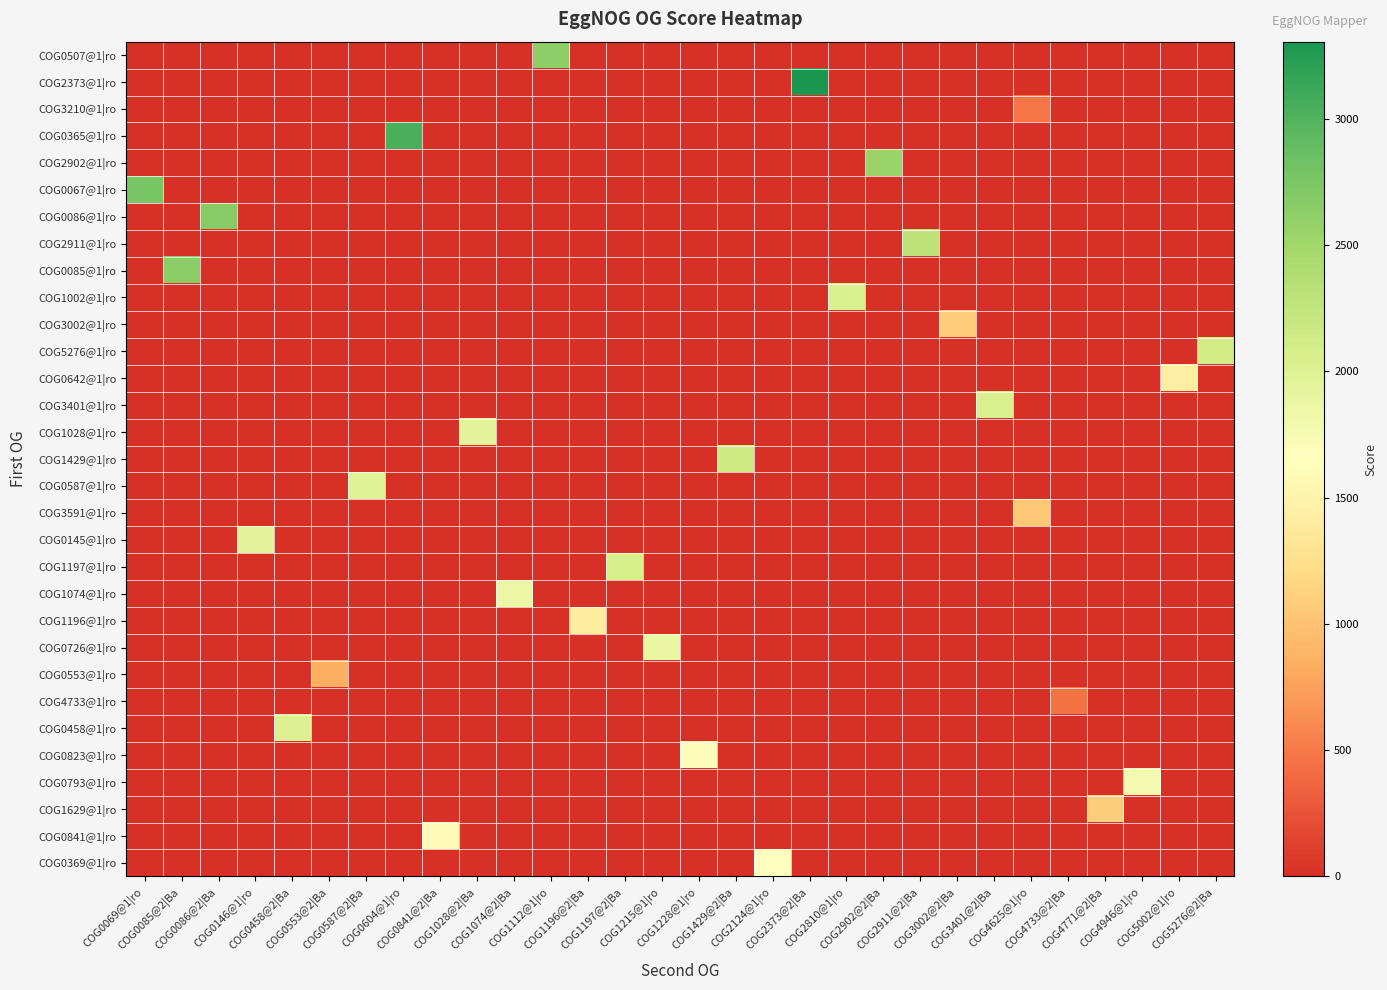

Reading left to right, transcribe all the data shown in this chart.

row_0: 0	0	0	0	0	0	0	0	0	0	0	2630	0	0	0	0	0	0	0	0	0	0	0	0	0	0	0	0	0	0
row_1: 0	0	0	0	0	0	0	0	0	0	0	0	0	0	0	0	0	0	3306	0	0	0	0	0	0	0	0	0	0	0
row_2: 0	0	0	0	0	0	0	0	0	0	0	0	0	0	0	0	0	0	0	0	0	0	0	0	477	0	0	0	0	0
row_3: 0	0	0	0	0	0	0	3042	0	0	0	0	0	0	0	0	0	0	0	0	0	0	0	0	0	0	0	0	0	0
row_4: 0	0	0	0	0	0	0	0	0	0	0	0	0	0	0	0	0	0	0	0	2553	0	0	0	0	0	0	0	0	0
row_5: 2768	0	0	0	0	0	0	0	0	0	0	0	0	0	0	0	0	0	0	0	0	0	0	0	0	0	0	0	0	0
row_6: 0	0	2675	0	0	0	0	0	0	0	0	0	0	0	0	0	0	0	0	0	0	0	0	0	0	0	0	0	0	0
row_7: 0	0	0	0	0	0	0	0	0	0	0	0	0	0	0	0	0	0	0	0	0	2278	0	0	0	0	0	0	0	0
row_8: 0	2658	0	0	0	0	0	0	0	0	0	0	0	0	0	0	0	0	0	0	0	0	0	0	0	0	0	0	0	0
row_9: 0	0	0	0	0	0	0	0	0	0	0	0	0	0	0	0	0	0	0	2050	0	0	0	0	0	0	0	0	0	0
row_10: 0	0	0	0	0	0	0	0	0	0	0	0	0	0	0	0	0	0	0	0	0	0	1088	0	0	0	0	0	0	0
row_11: 0	0	0	0	0	0	0	0	0	0	0	0	0	0	0	0	0	0	0	0	0	0	0	0	0	0	0	0	0	2117
row_12: 0	0	0	0	0	0	0	0	0	0	0	0	0	0	0	0	0	0	0	0	0	0	0	0	0	0	0	0	1436	0
row_13: 0	0	0	0	0	0	0	0	0	0	0	0	0	0	0	0	0	0	0	0	0	0	0	2053	0	0	0	0	0	0
row_14: 0	0	0	0	0	0	0	0	0	1942	0	0	0	0	0	0	0	0	0	0	0	0	0	0	0	0	0	0	0	0
row_15: 0	0	0	0	0	0	0	0	0	0	0	0	0	0	0	0	2145	0	0	0	0	0	0	0	0	0	0	0	0	0
row_16: 0	0	0	0	0	0	1976	0	0	0	0	0	0	0	0	0	0	0	0	0	0	0	0	0	0	0	0	0	0	0
row_17: 0	0	0	0	0	0	0	0	0	0	0	0	0	0	0	0	0	0	0	0	0	0	0	0	1048	0	0	0	0	0
row_18: 0	0	0	1946	0	0	0	0	0	0	0	0	0	0	0	0	0	0	0	0	0	0	0	0	0	0	0	0	0	0
row_19: 0	0	0	0	0	0	0	0	0	0	0	0	0	2072	0	0	0	0	0	0	0	0	0	0	0	0	0	0	0	0
row_20: 0	0	0	0	0	0	0	0	0	0	1853	0	0	0	0	0	0	0	0	0	0	0	0	0	0	0	0	0	0	0
row_21: 0	0	0	0	0	0	0	0	0	0	0	0	1395	0	0	0	0	0	0	0	0	0	0	0	0	0	0	0	0	0
row_22: 0	0	0	0	0	0	0	0	0	0	0	0	0	0	1877	0	0	0	0	0	0	0	0	0	0	0	0	0	0	0
row_23: 0	0	0	0	0	840	0	0	0	0	0	0	0	0	0	0	0	0	0	0	0	0	0	0	0	0	0	0	0	0
row_24: 0	0	0	0	0	0	0	0	0	0	0	0	0	0	0	0	0	0	0	0	0	0	0	0	0	464	0	0	0	0
row_25: 0	0	0	0	2002	0	0	0	0	0	0	0	0	0	0	0	0	0	0	0	0	0	0	0	0	0	0	0	0	0
row_26: 0	0	0	0	0	0	0	0	0	0	0	0	0	0	0	1680	0	0	0	0	0	0	0	0	0	0	0	0	0	0
row_27: 0	0	0	0	0	0	0	0	0	0	0	0	0	0	0	0	0	0	0	0	0	0	0	0	0	0	0	1770	0	0
row_28: 0	0	0	0	0	0	0	0	0	0	0	0	0	0	0	0	0	0	0	0	0	0	0	0	0	0	1110	0	0	0
row_29: 0	0	0	0	0	0	0	0	1580	0	0	0	0	0	0	0	0	0	0	0	0	0	0	0	0	0	0	0	0	0
row_30: 0	0	0	0	0	0	0	0	0	0	0	0	0	0	0	0	0	1641	0	0	0	0	0	0	0	0	0	0	0	0